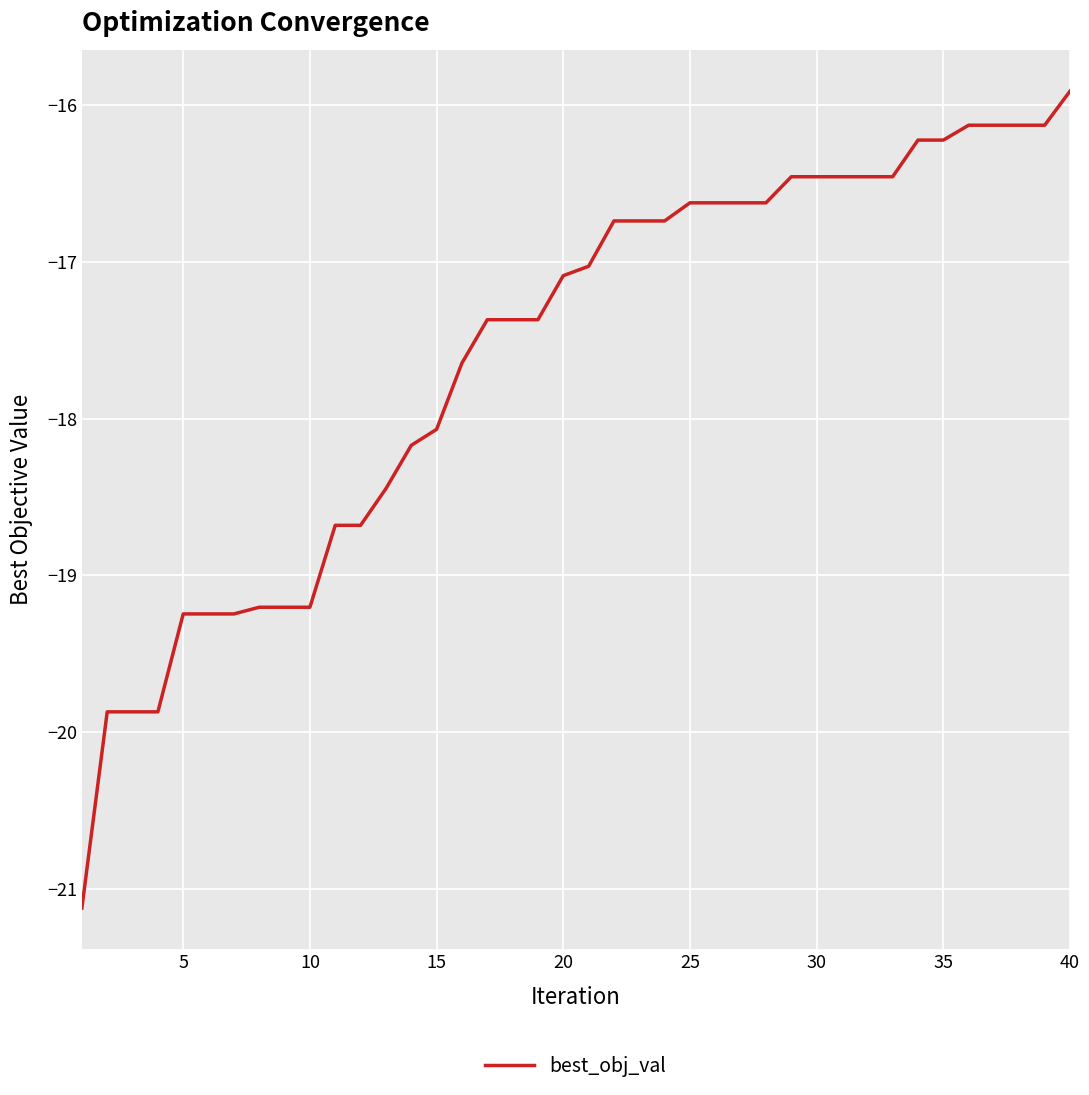

How many categories are shown in the chart?

40